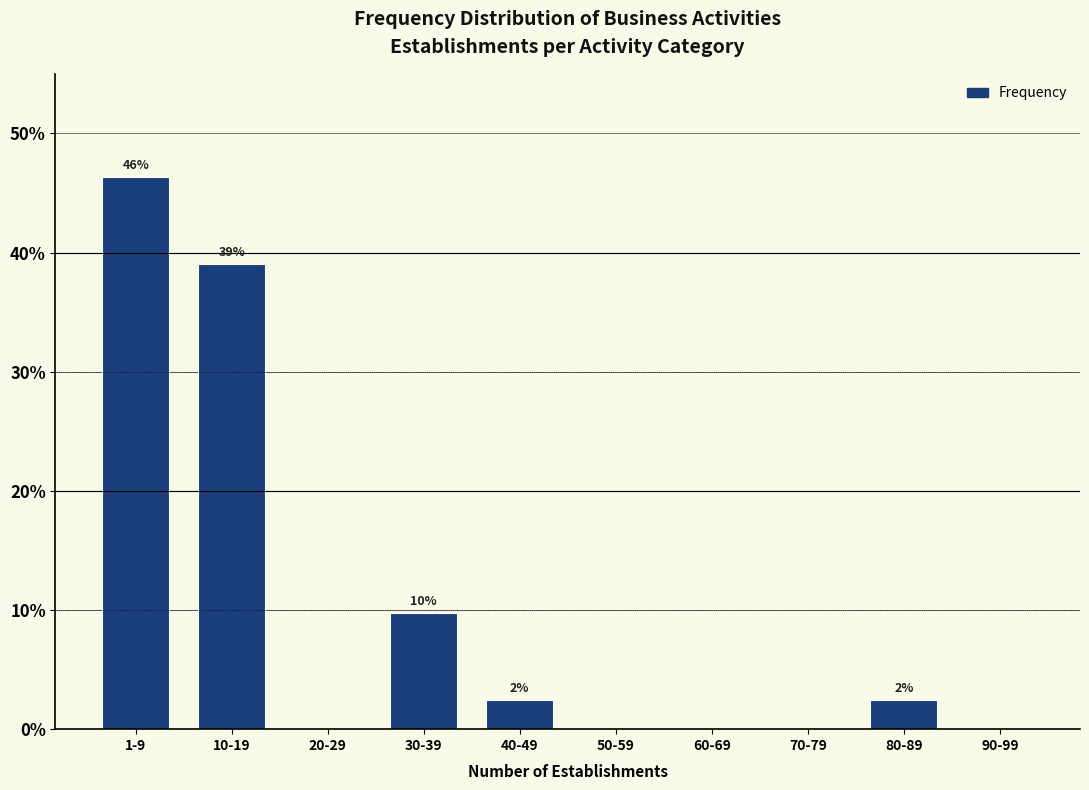

Are the bars horizontal?

No